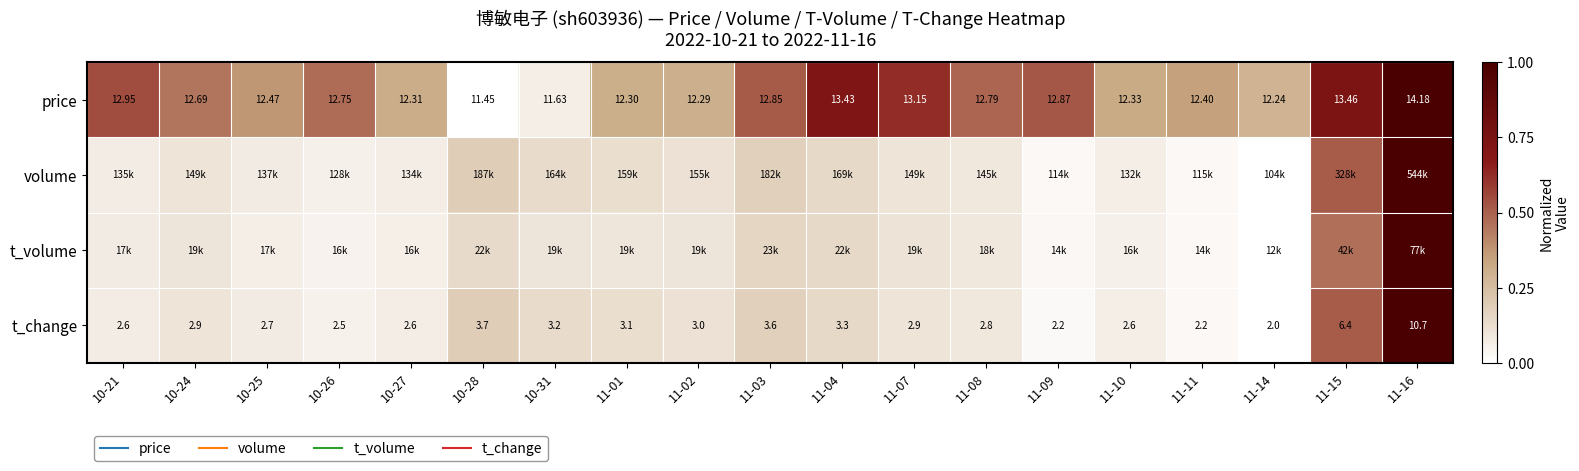

The value of volume at 11-04 is 0.1. True or false?

False